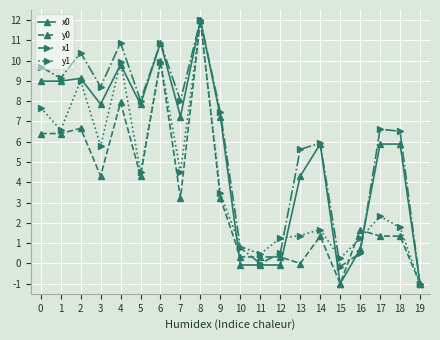

The x0 series shows 12.0 at 8. True or false?

True